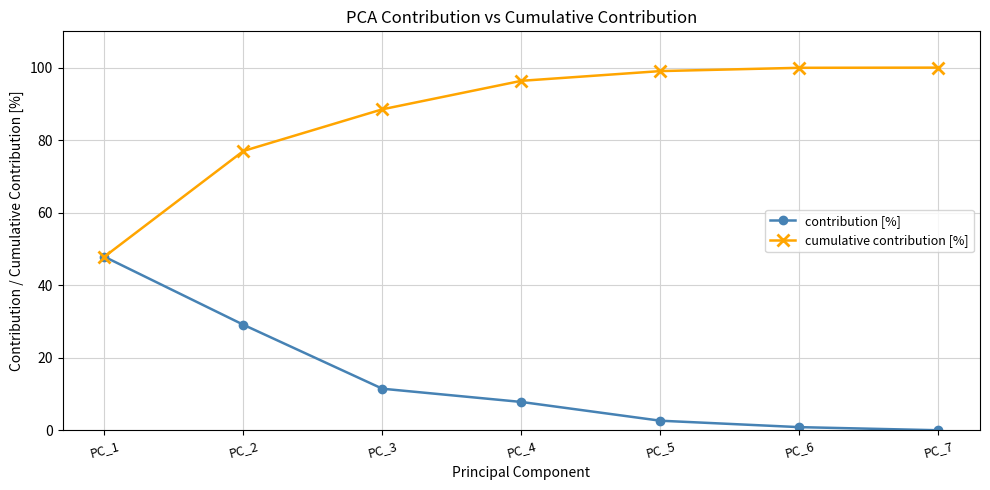

What is the greatest value displayed?

100.0